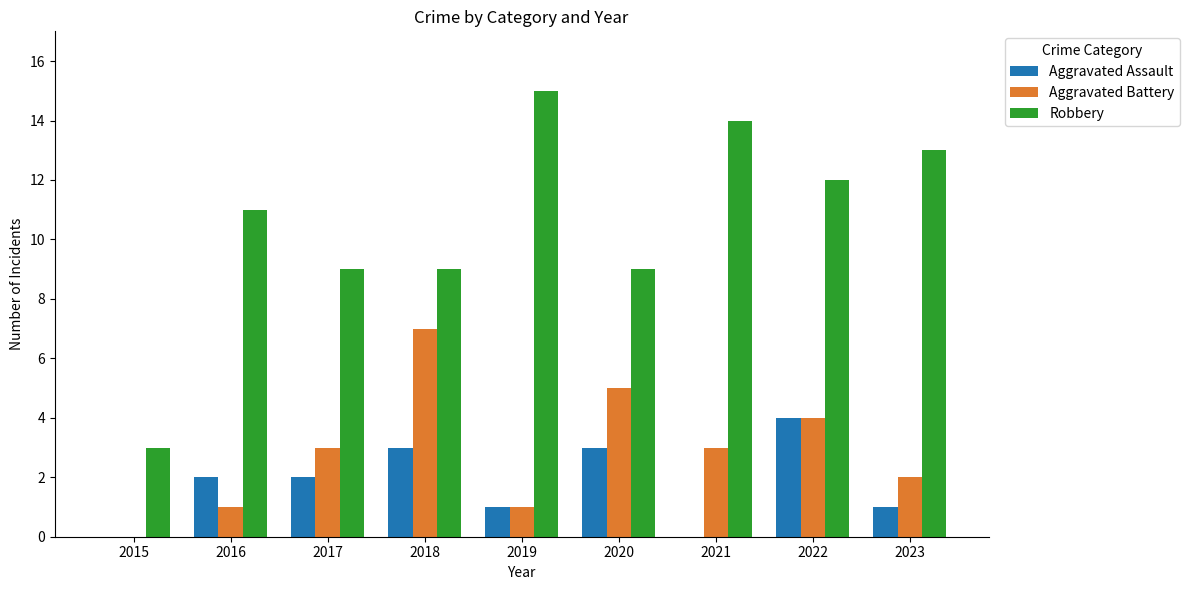

What is the spread (max minus min) of values at 2022?

8